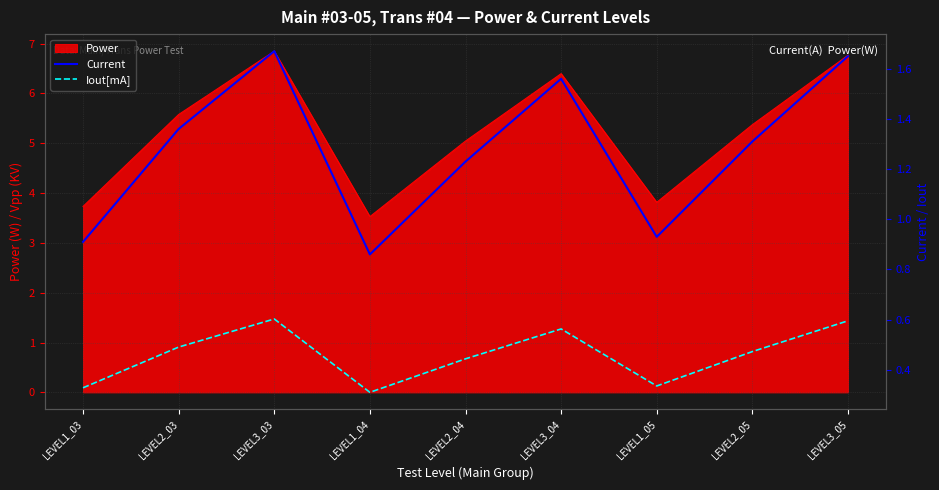

What is the label of the 8th point from the right?

LEVEL2_03